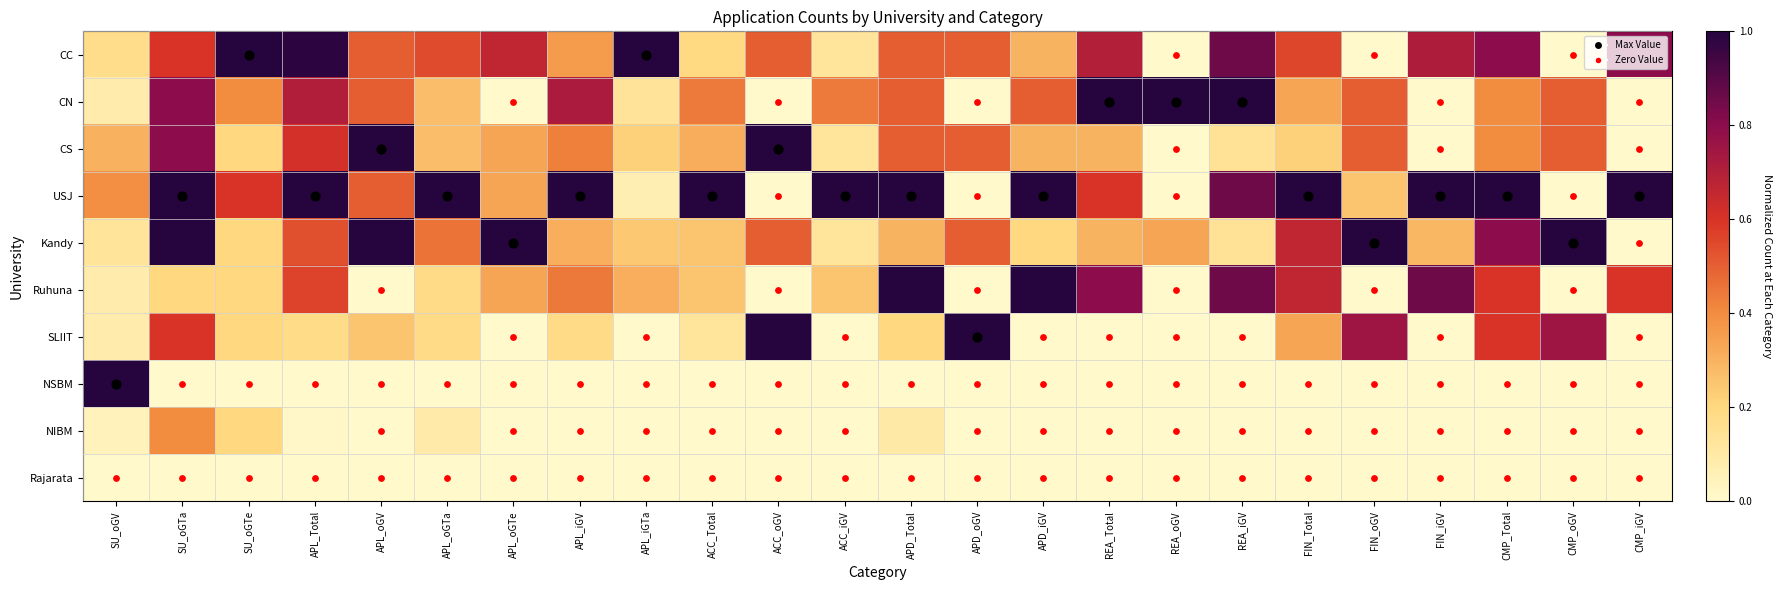

How many series are shown in this chart?

10